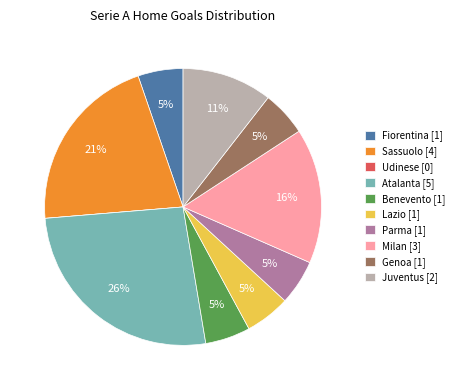

To the nearest percent, what portion does Fiorentina represent?

5%